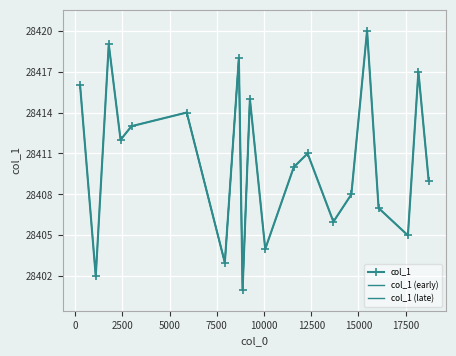

How many lines are shown in the chart?

1